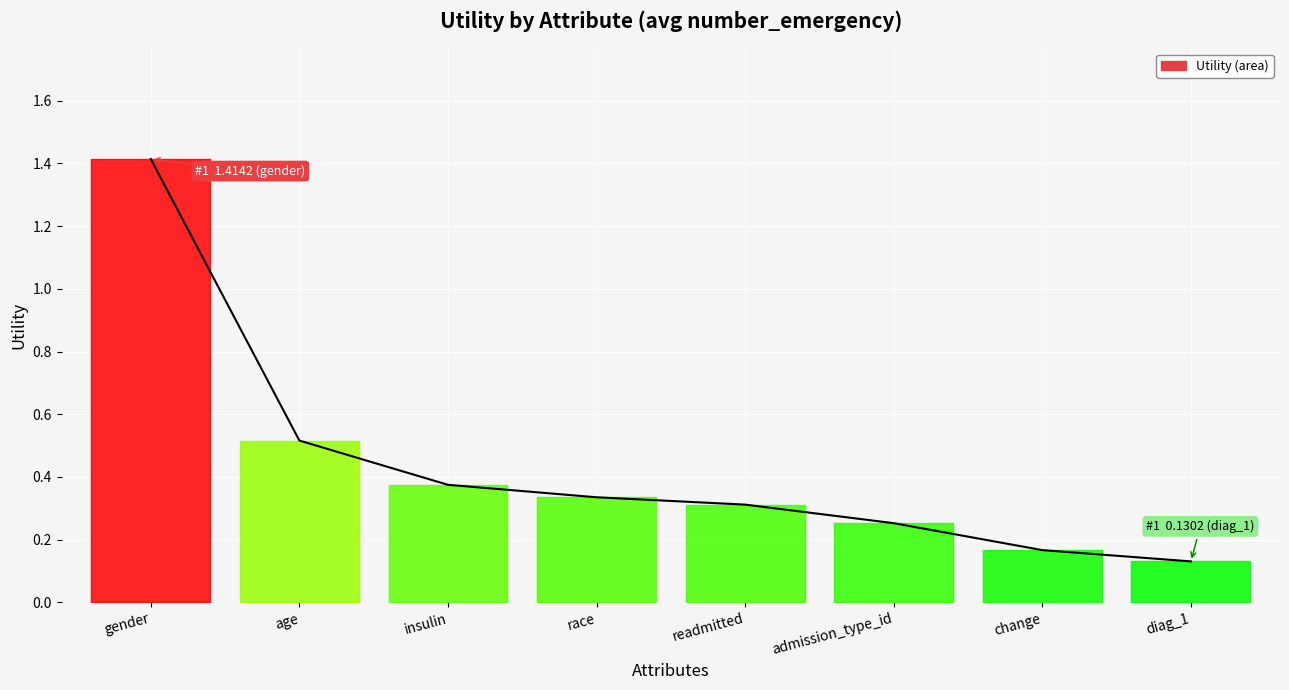

What position from the right is race?

5